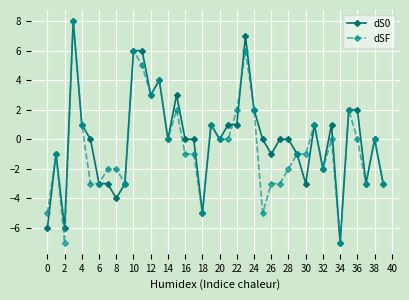

True or false: dSF has more than 1 interior local peaks.

True